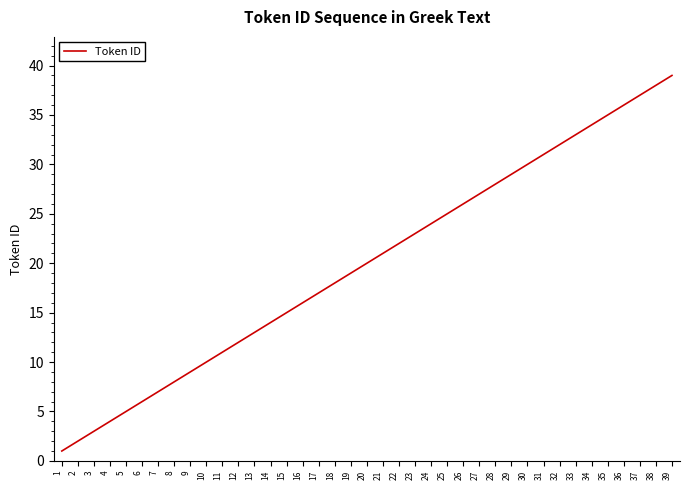

At which category does the chart reach its peak across all series?

39